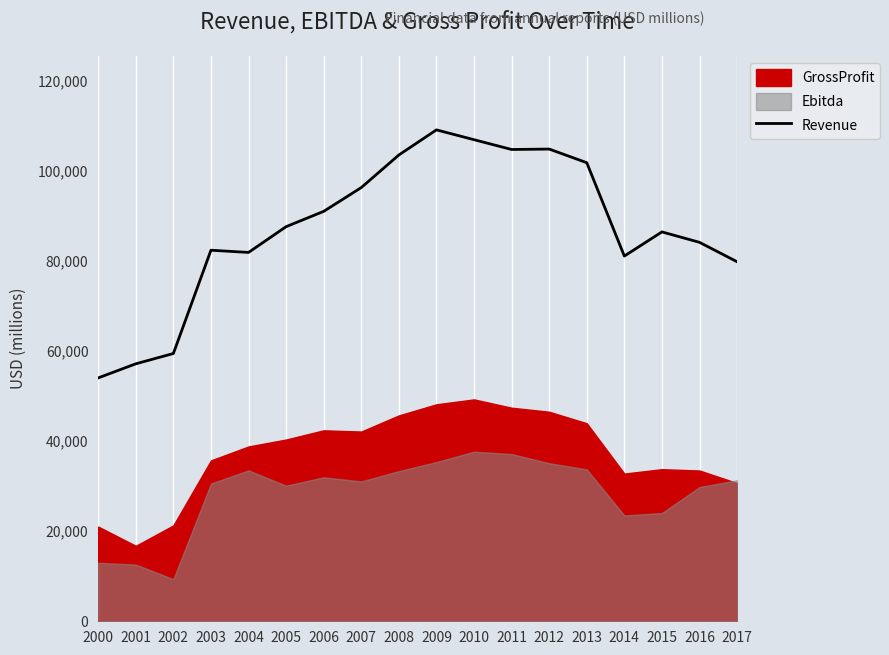

What is the value of the 14th point from the left?

101870